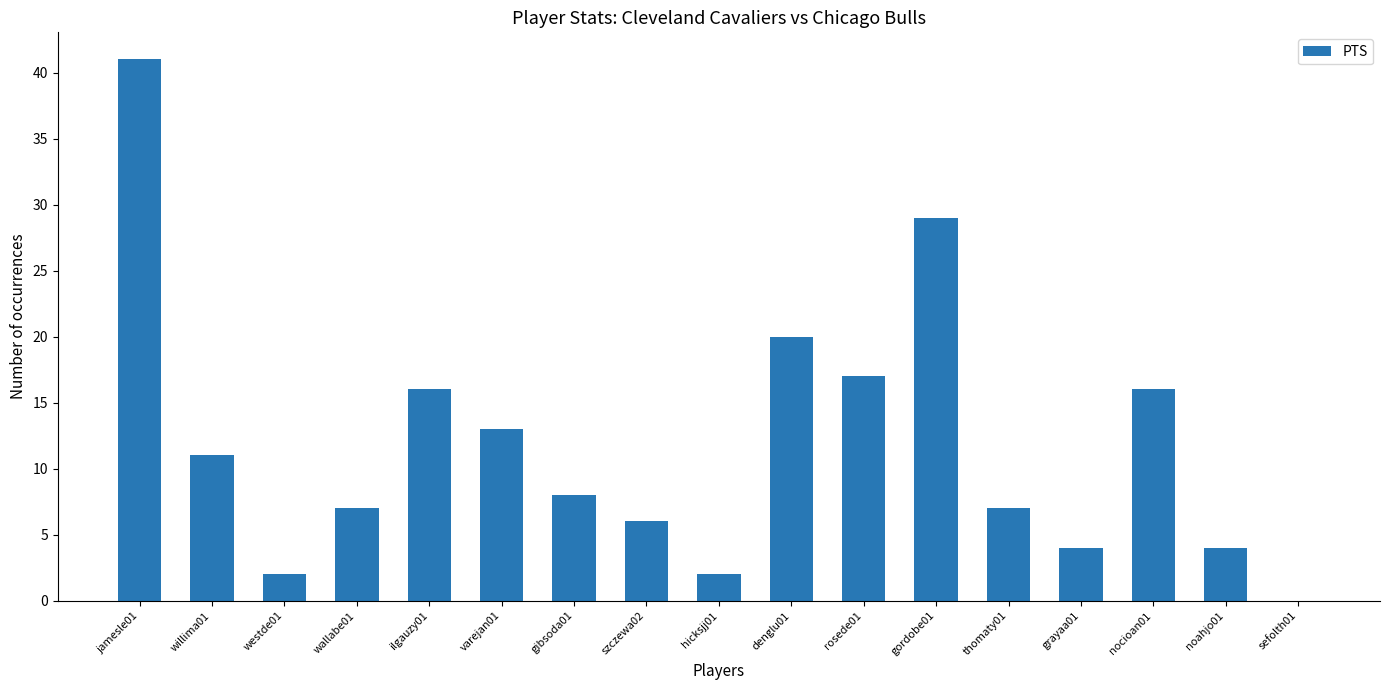

True or false: the data shows 26 at rosede01.

False